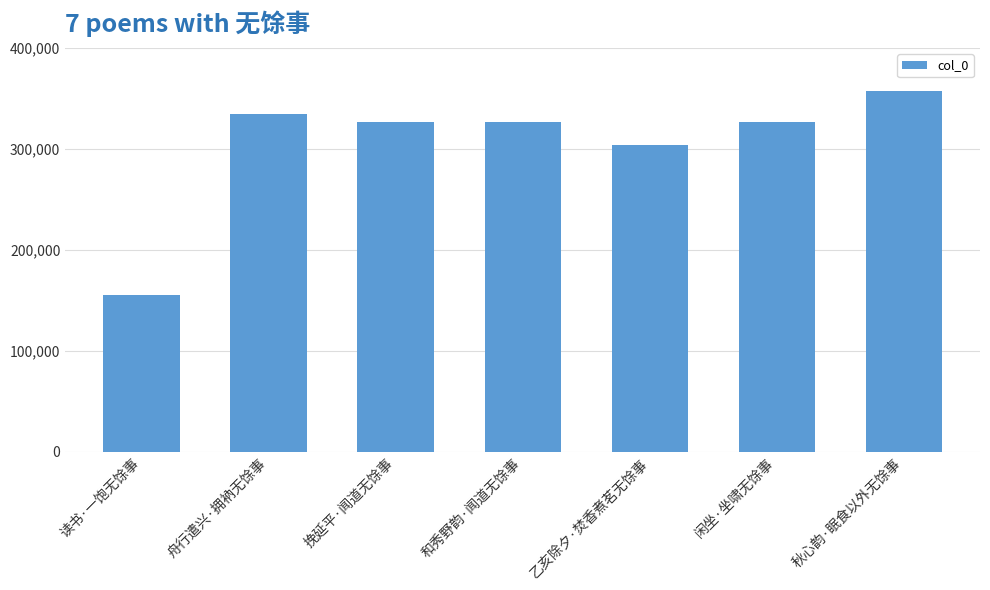

What is the change in value from 读书·一饱无馀事 to 秋心韵·眠食以外无馀事?

+201232